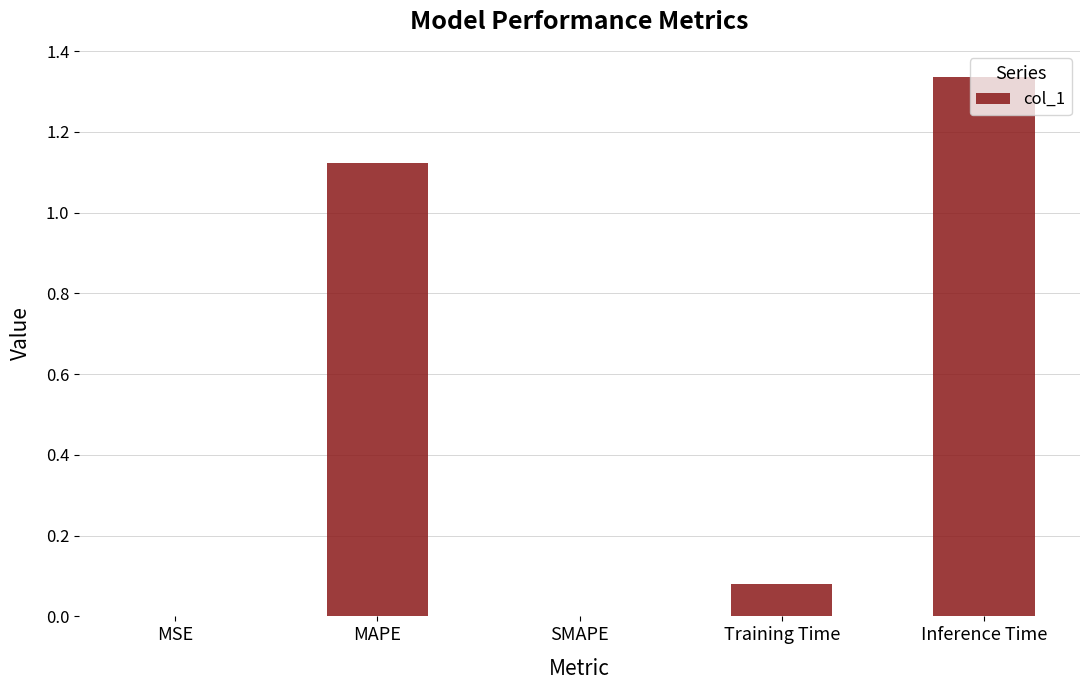

What is the change in value from SMAPE to Training Time?

+0.1